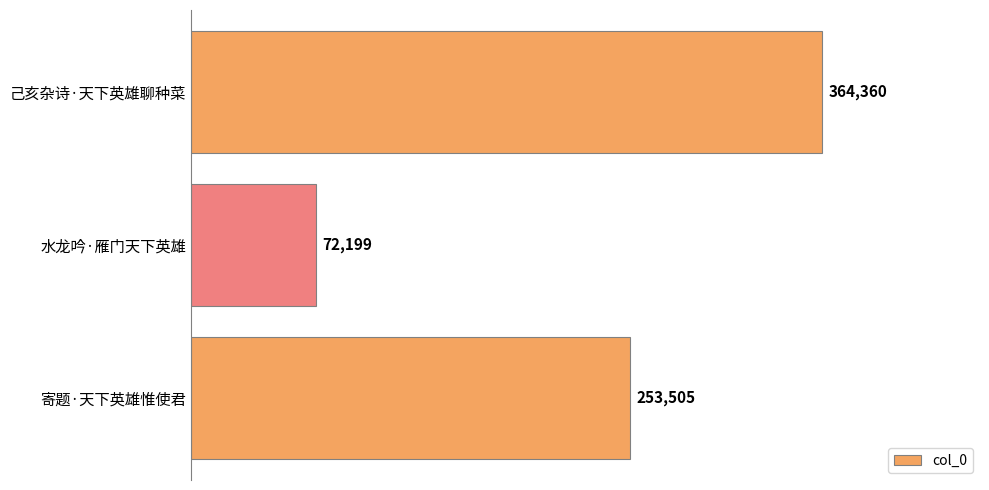

Count the values in the range 72199 to 364360.

3